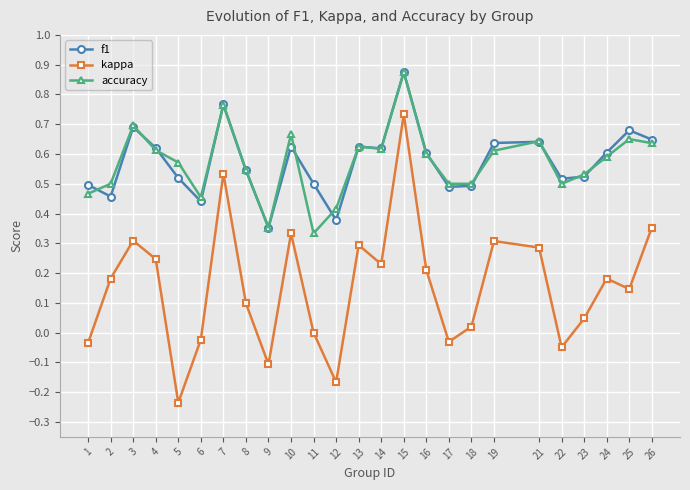

True or false: accuracy has a value of 0.6 at 9.

False